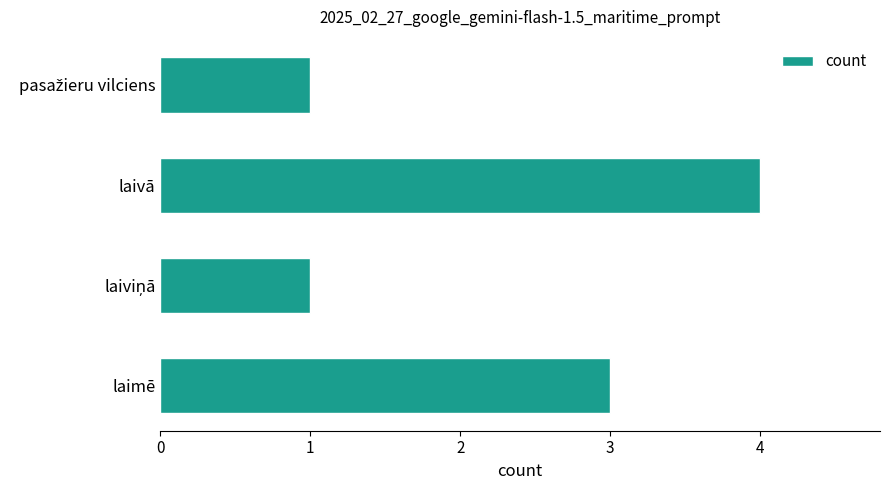

What is the sum of all values?

9